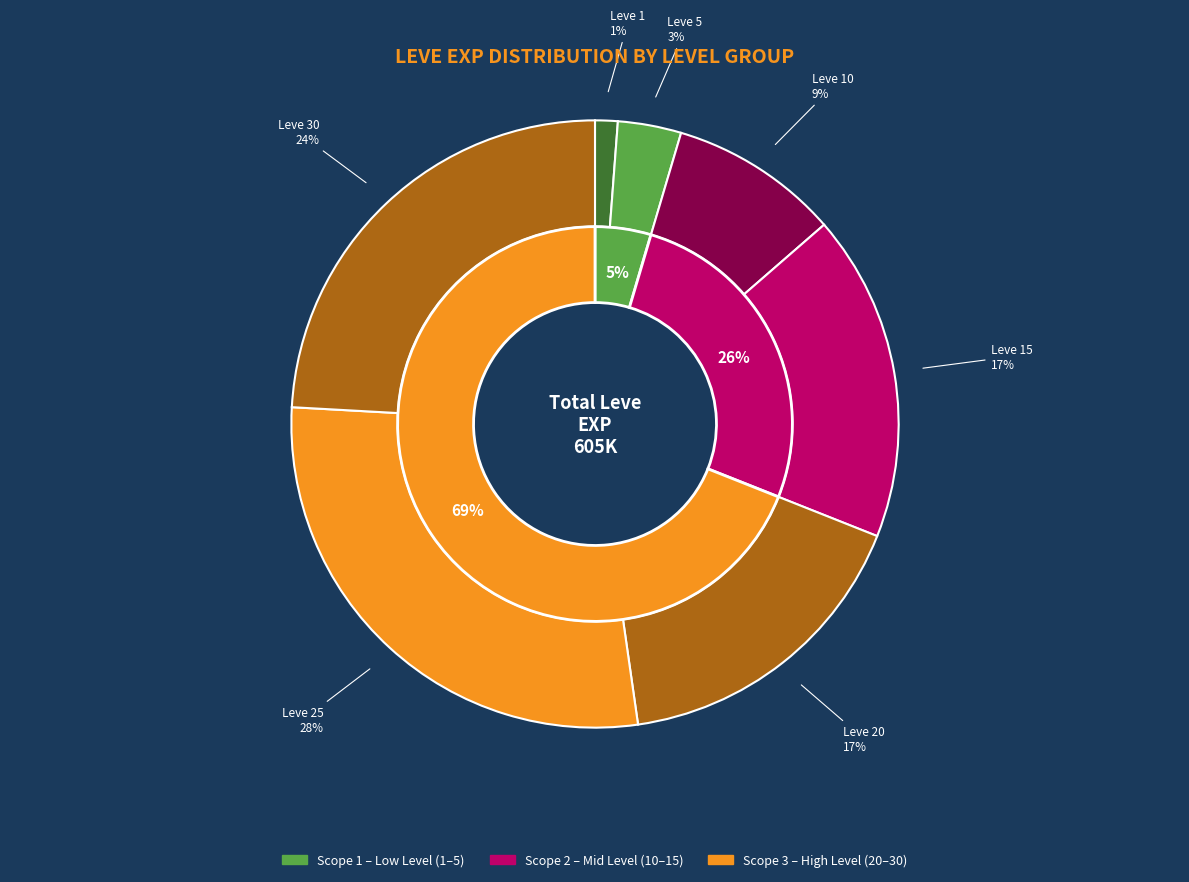

What percentage is the 1 slice, to the nearest percent?

1%